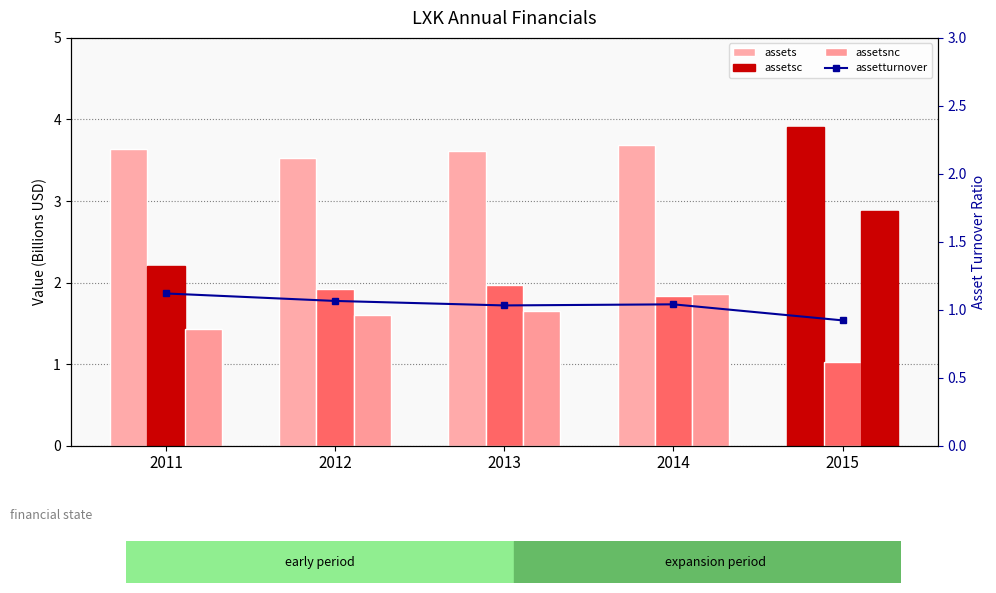

What value does the assets series have at 2013?

3.6